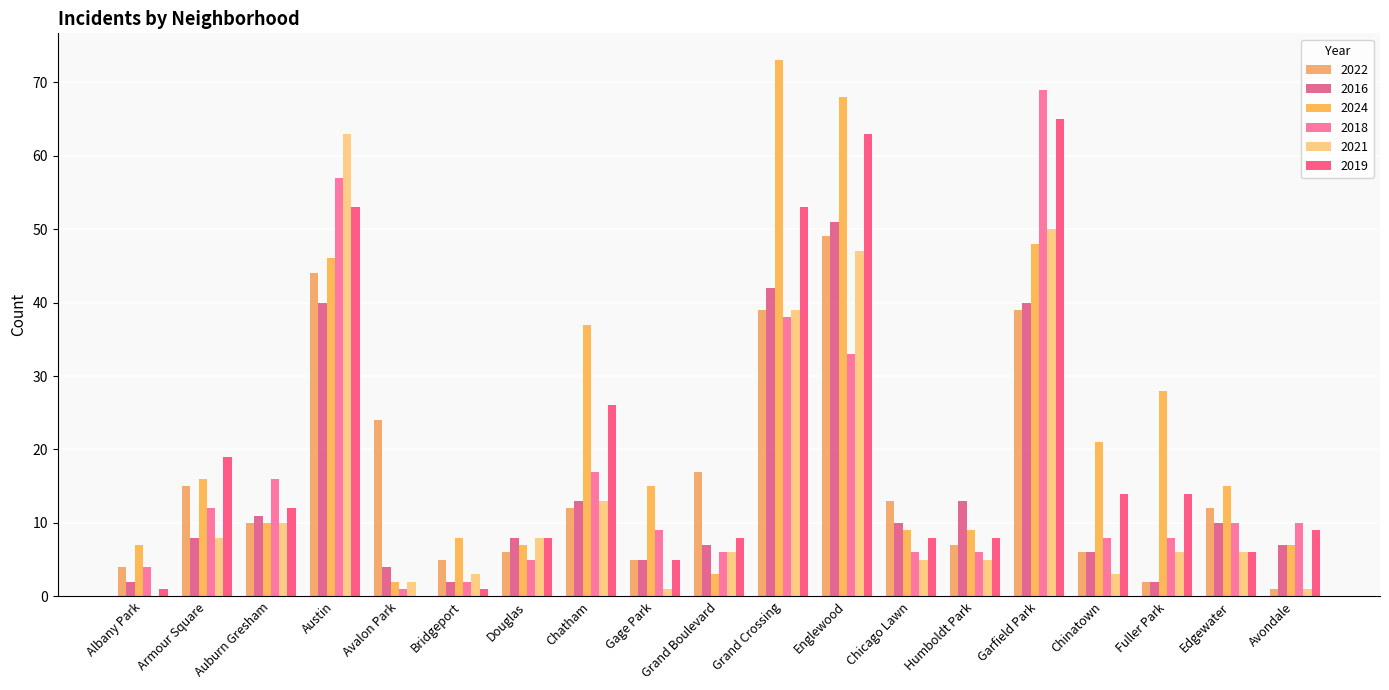

What is the sum of all 2018 values?

317